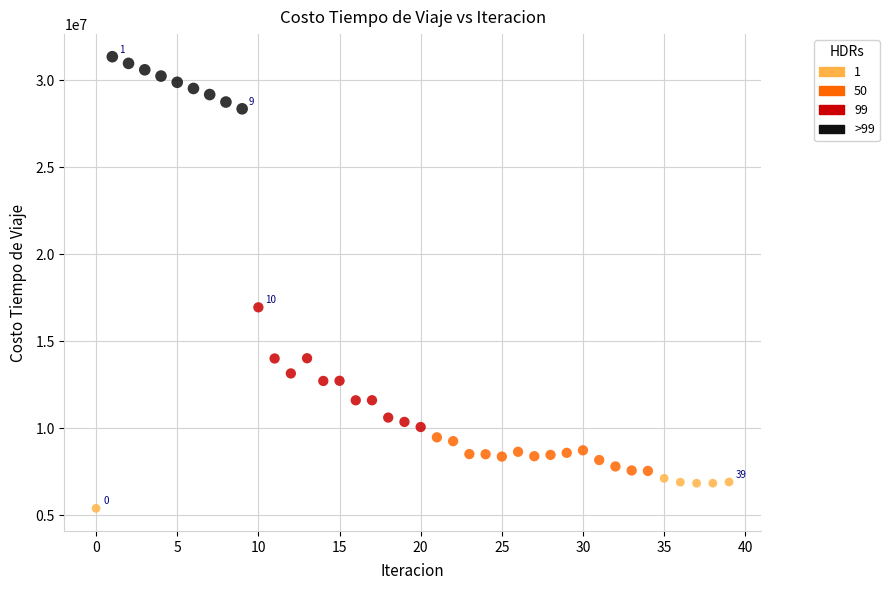

Which series reaches the maximum Y coordinate?

>99